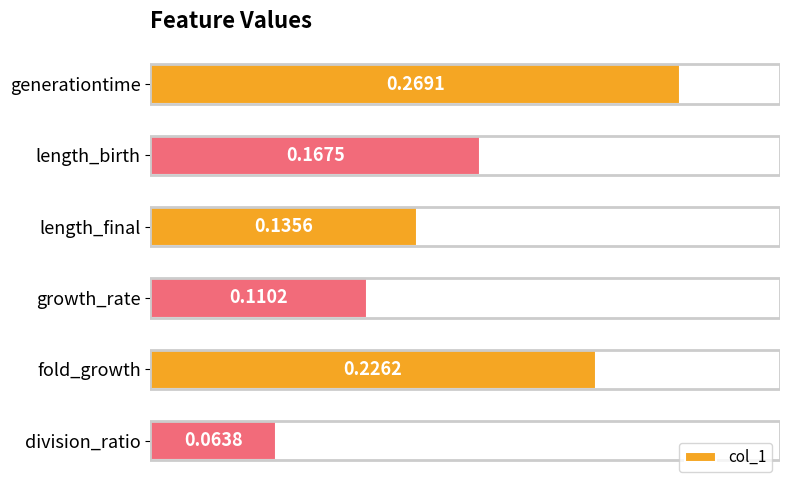

At which category does the chart reach its minimum across all series?

division_ratio